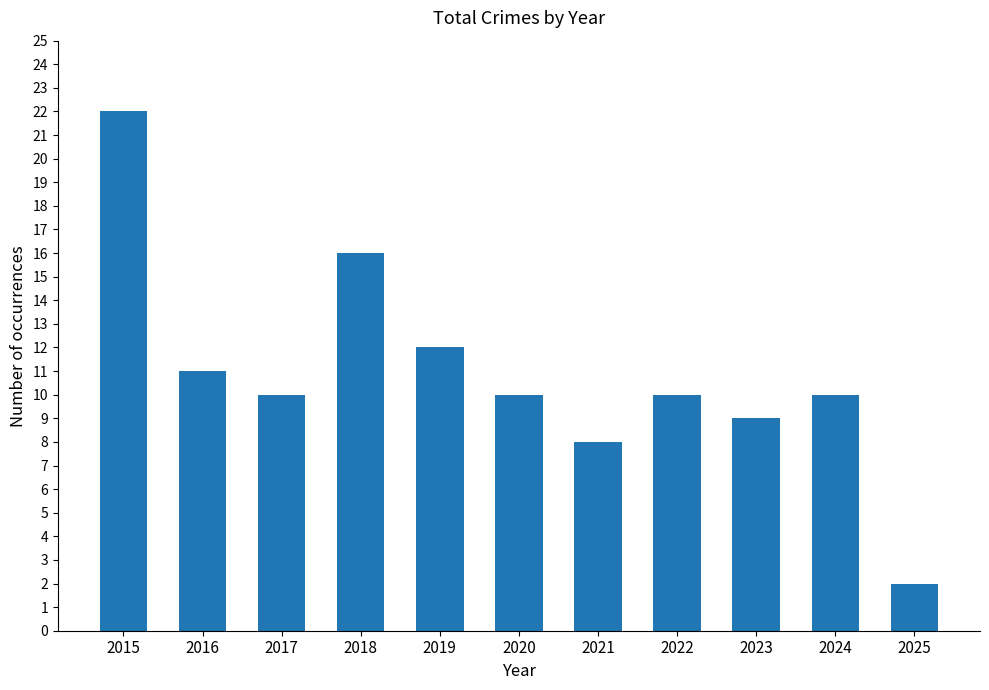

Reading left to right, what are all the values shown in this chart?

22	11	10	16	12	10	8	10	9	10	2